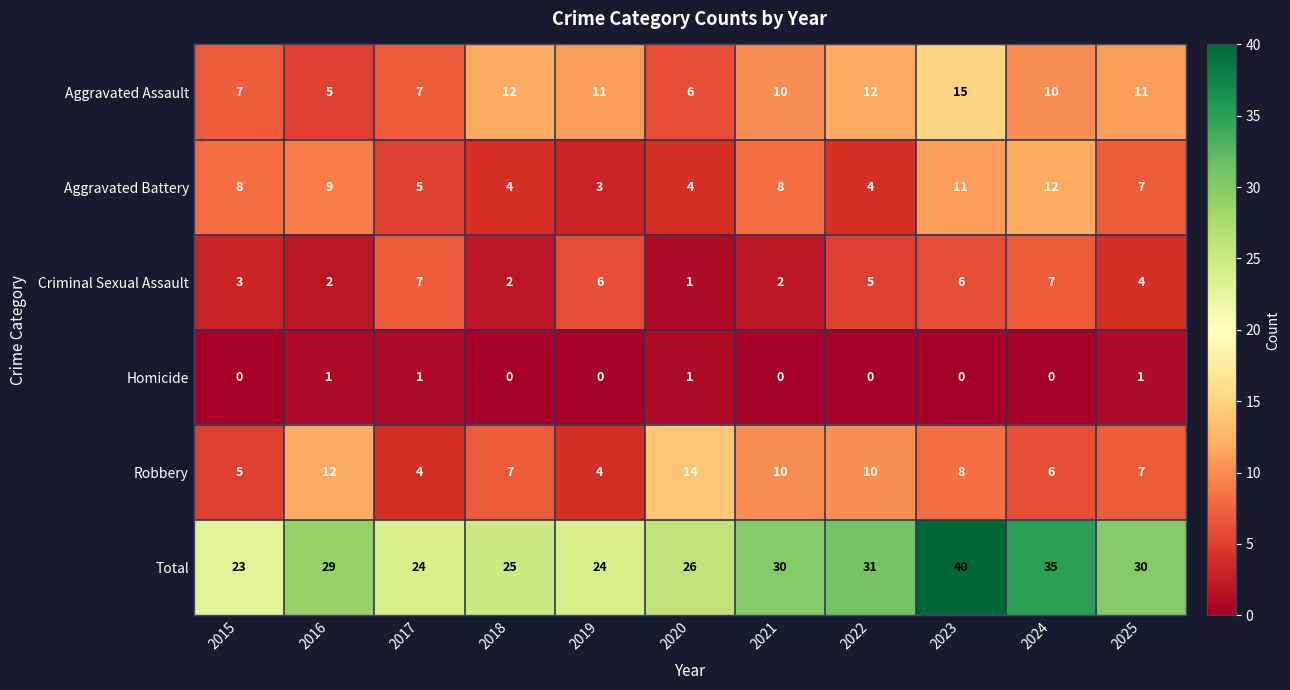

At which category is the sum across all series the highest?

2023